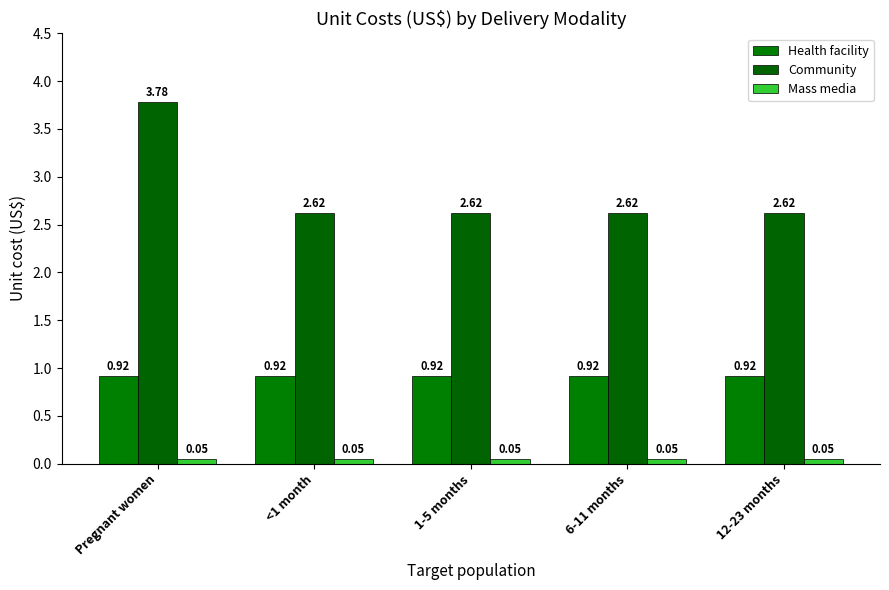

Which label corresponds to the smallest value in the chart?

Pregnant women